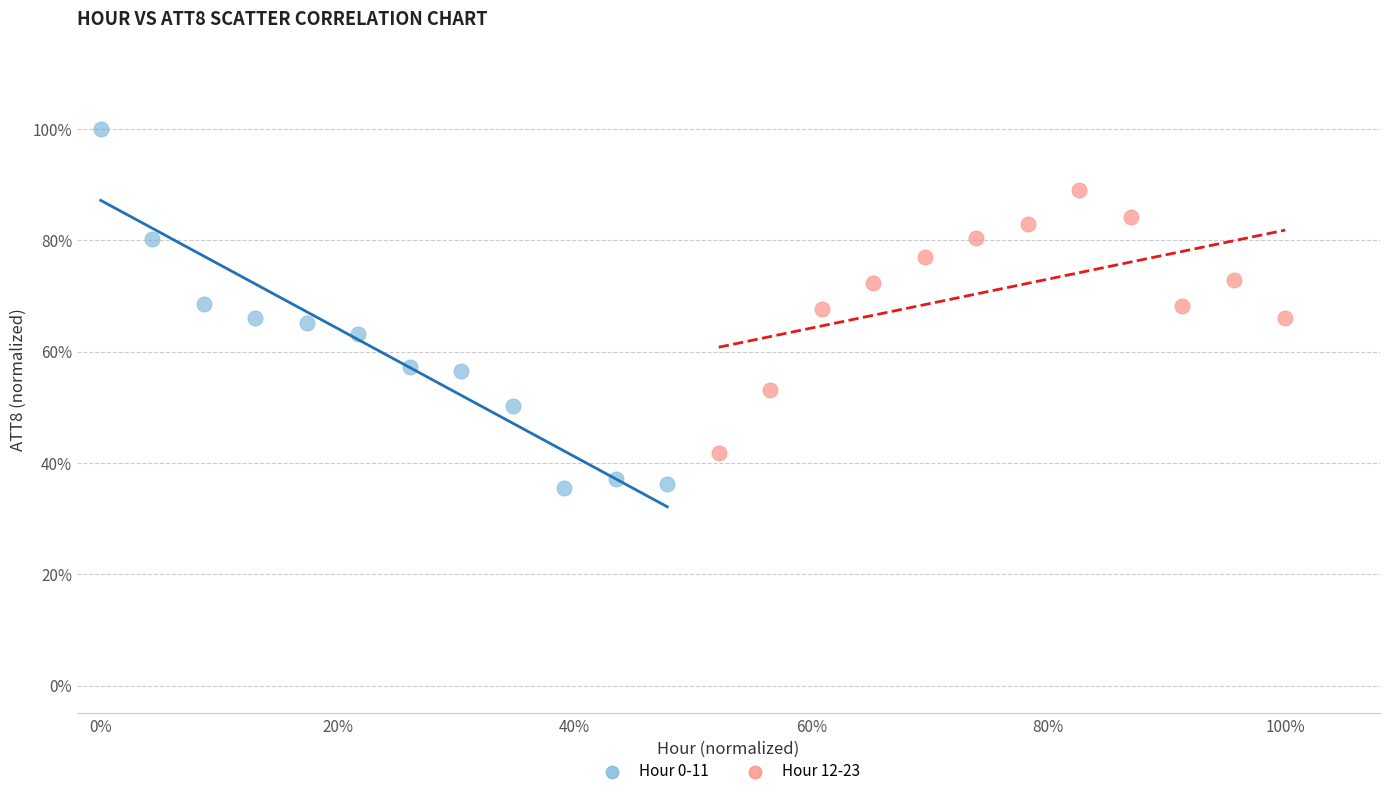

Which series has the widest spread of Y values?

Hour 0-11